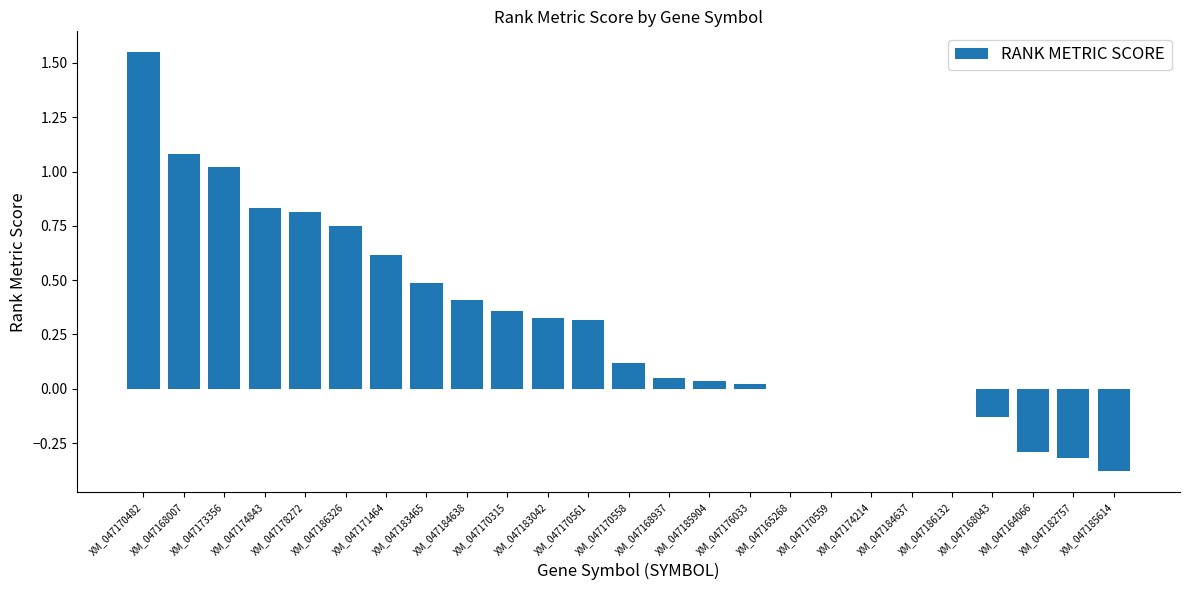

Which category has the highest value across all series?

XM_047170482